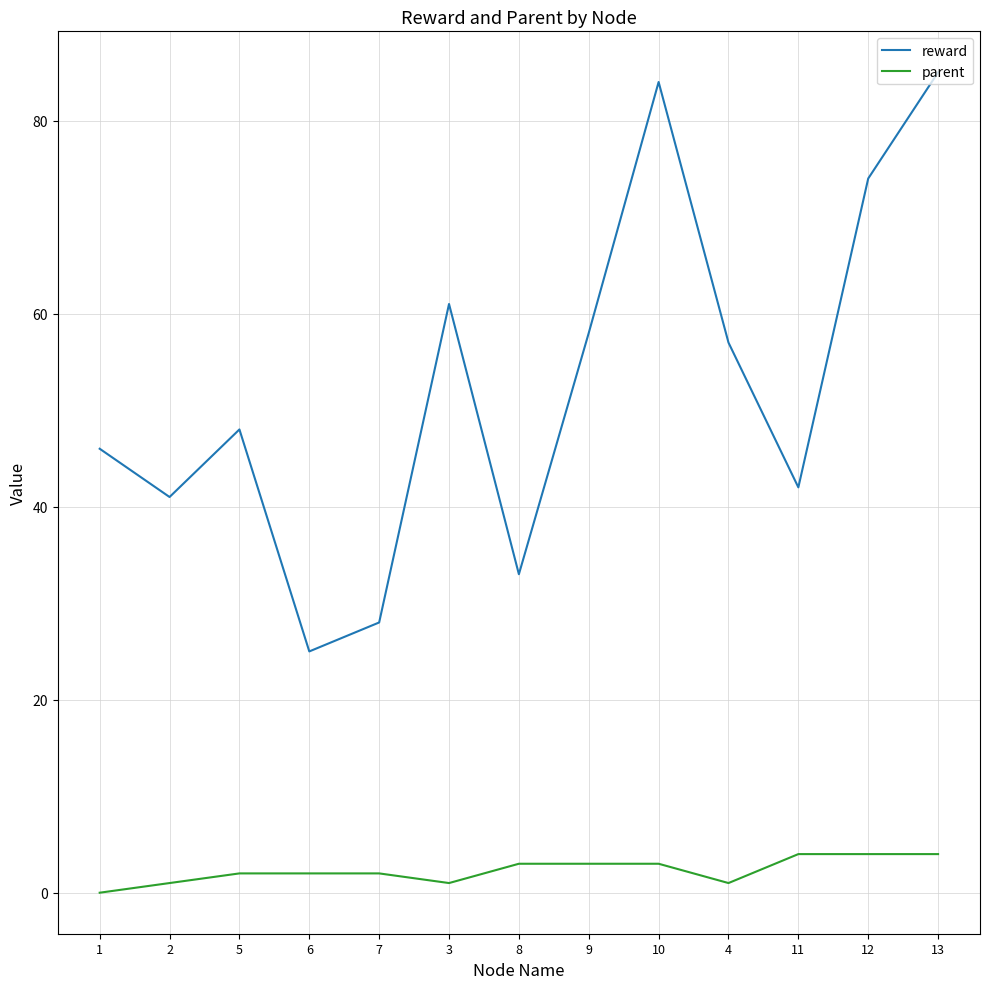

Is the value of parent at 2 greater than the value of reward at 12?

No